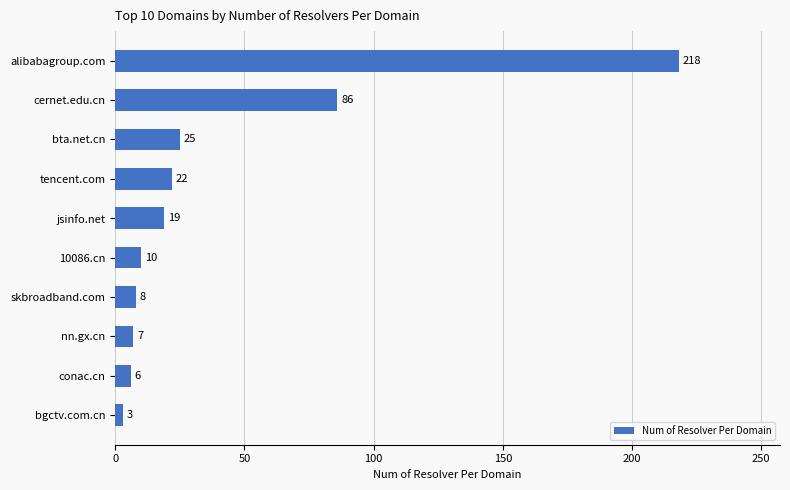

What is the average value?

40